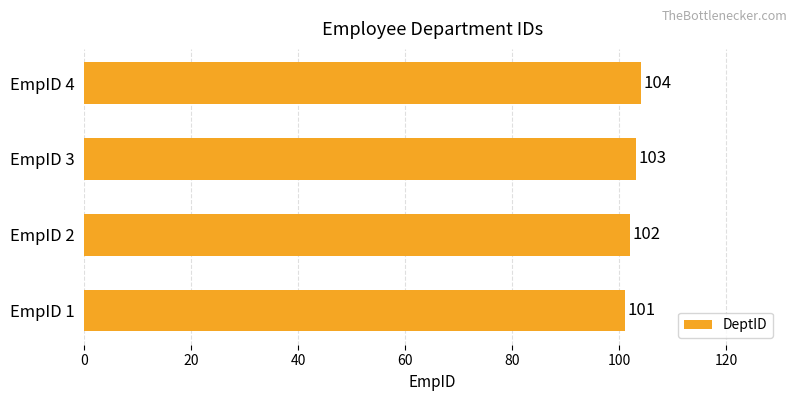

True or false: the data shows 101 at EmpID 1.

True